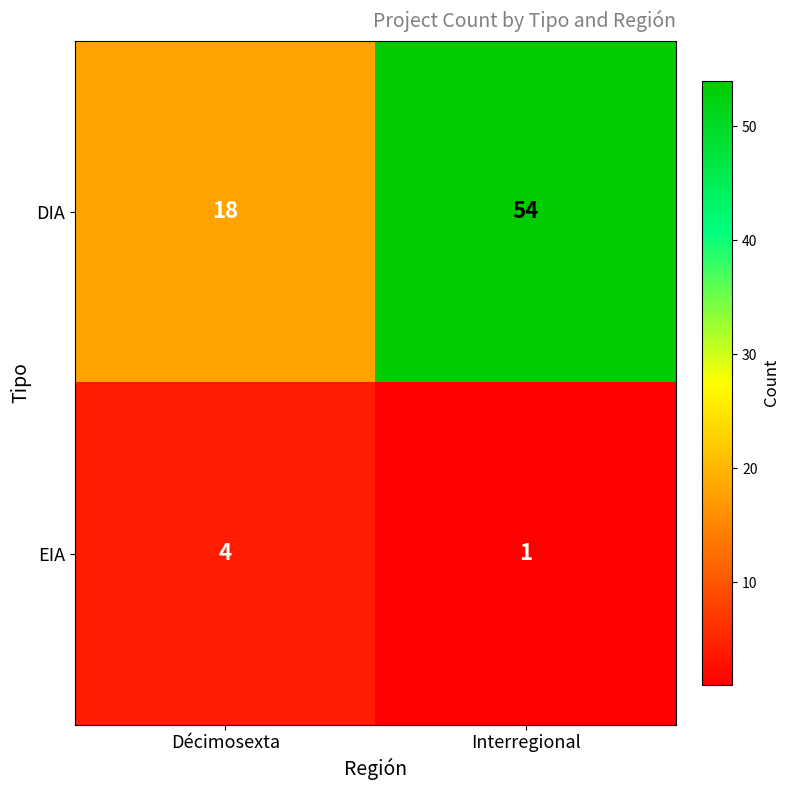

What is the greatest value displayed?

54